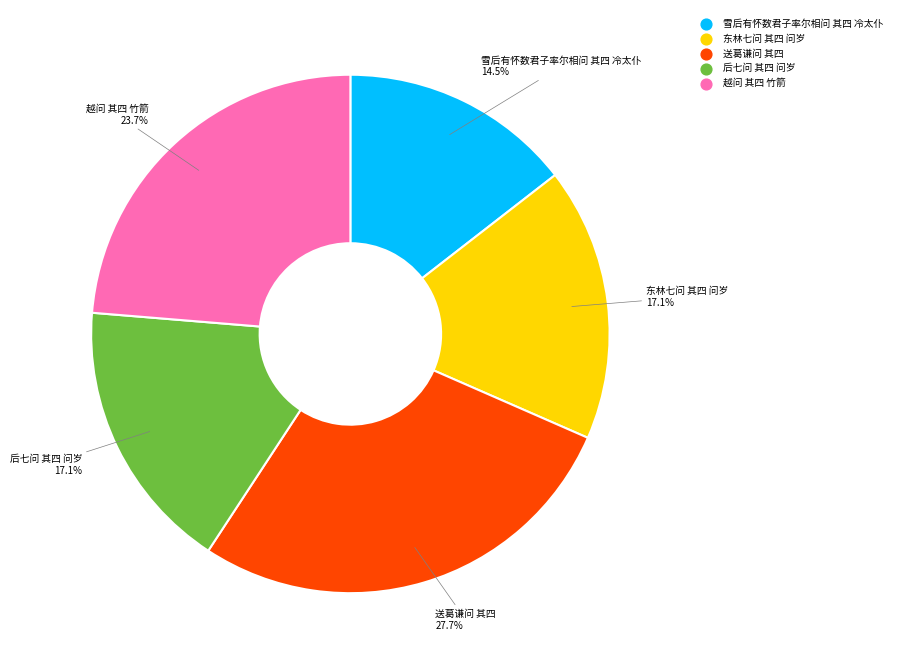

How many segments does this pie chart have?

5